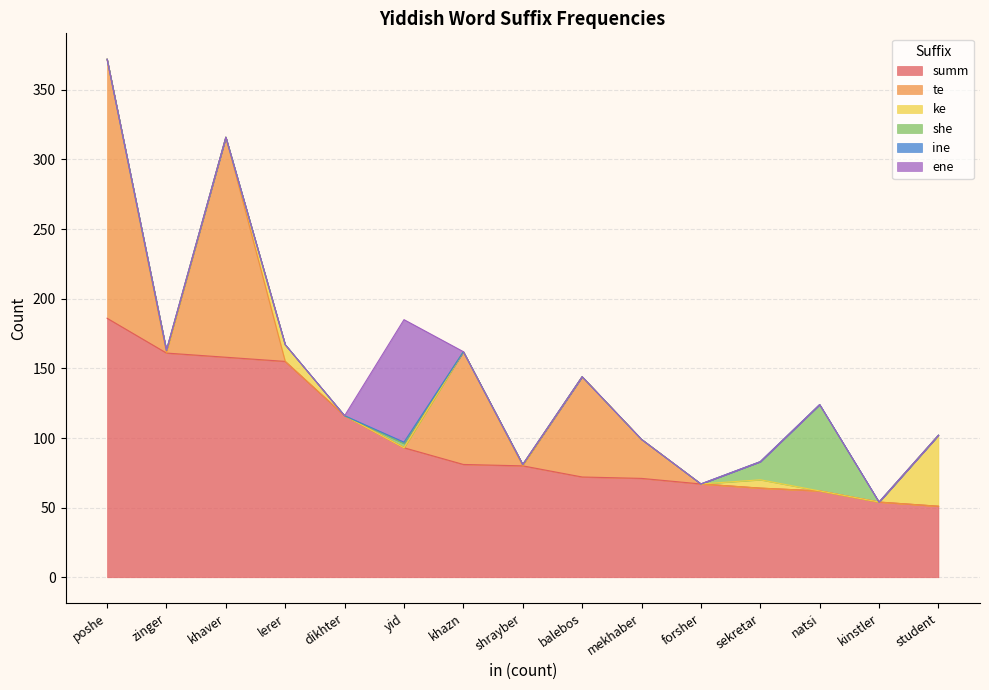

List the series in order of their peak value, highest first.

summ, te, ene, she, ke, ine